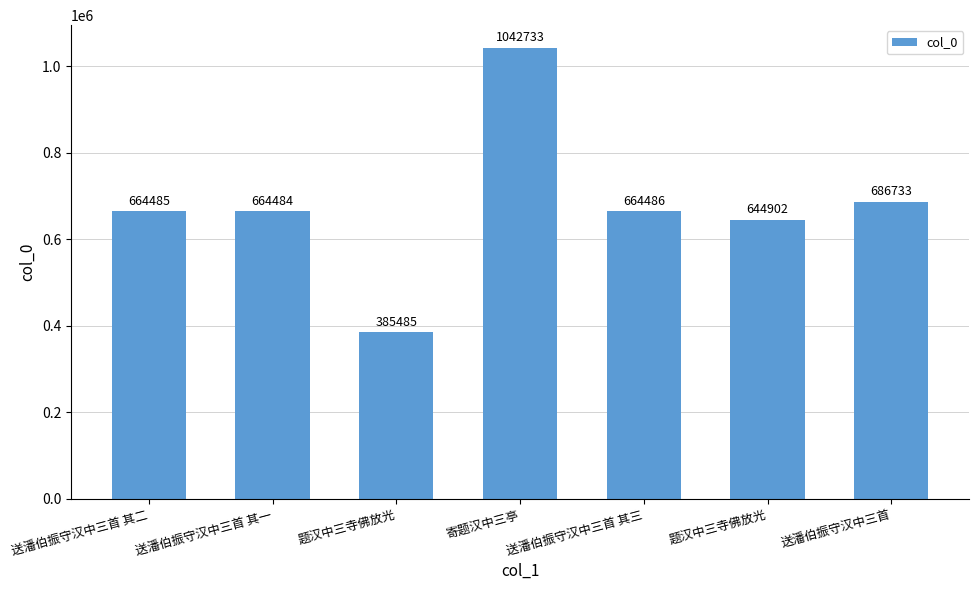

Between 送潘伯振守汉中三首 其一 and 题汉中三寺佛放光, which is larger?

送潘伯振守汉中三首 其一